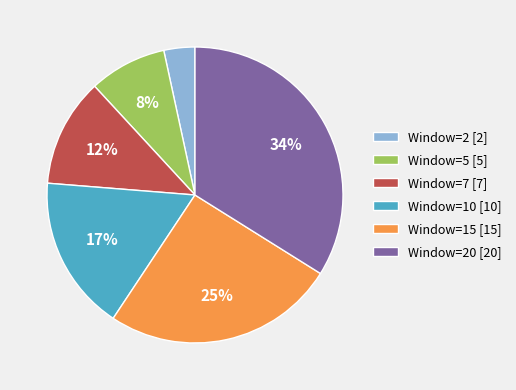

Is it true that Window=15 [15] is 12% of the pie?

False